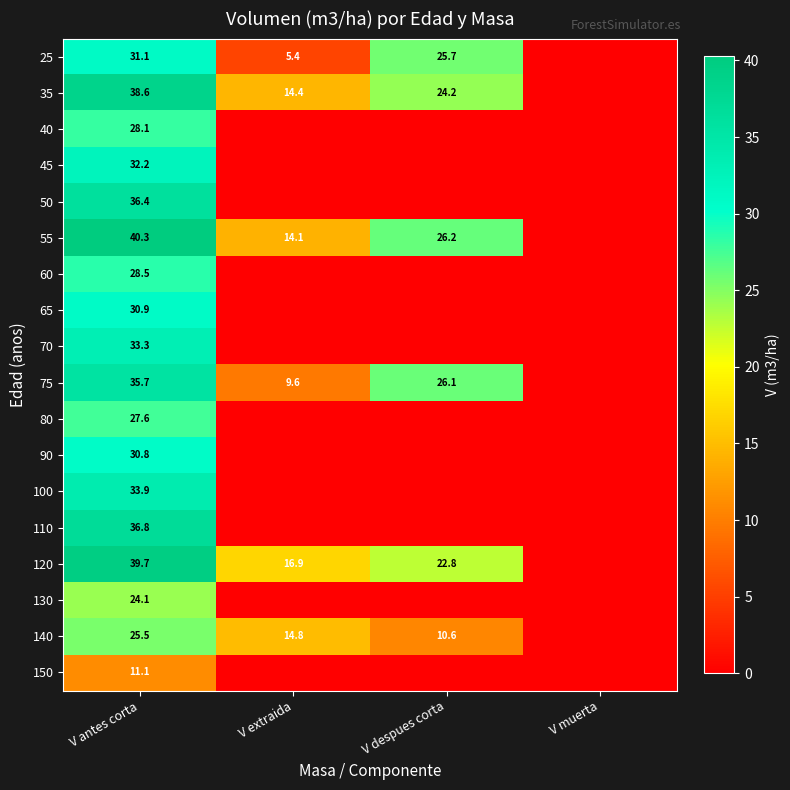

The 55 series shows 40.3 at V antes corta. True or false?

True